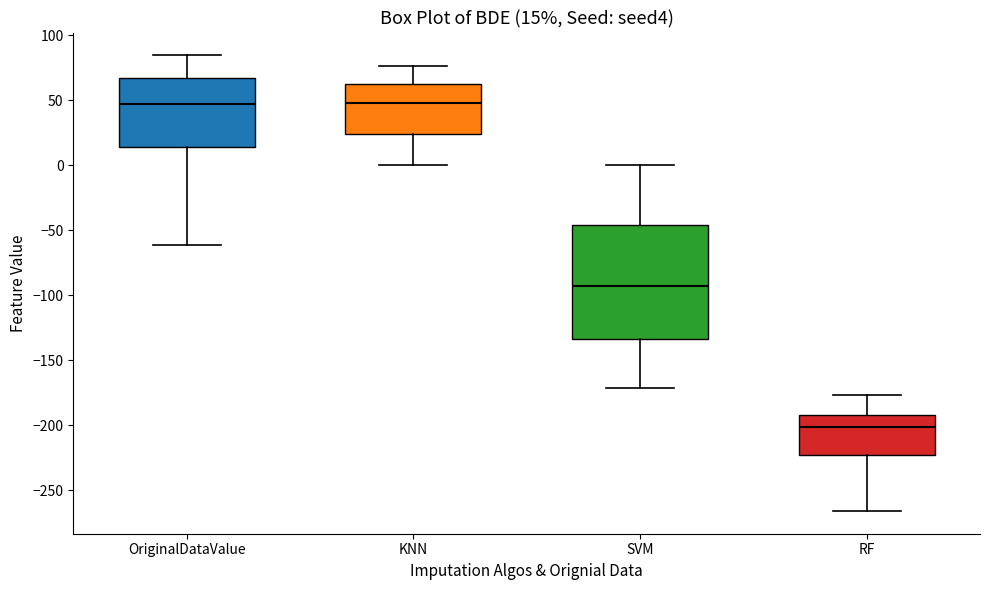

Which box is the tallest, from its lower edge to its upper edge?

SVM